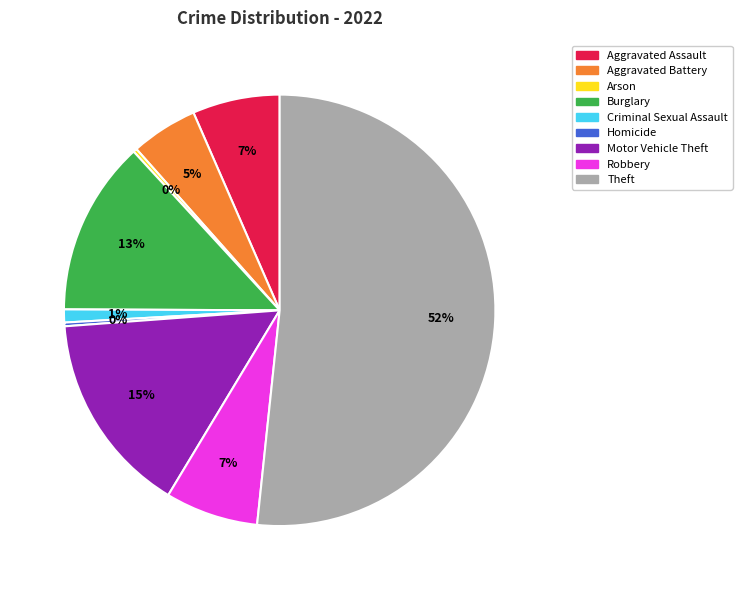

What percentage is the Burglary slice, to the nearest percent?

13%